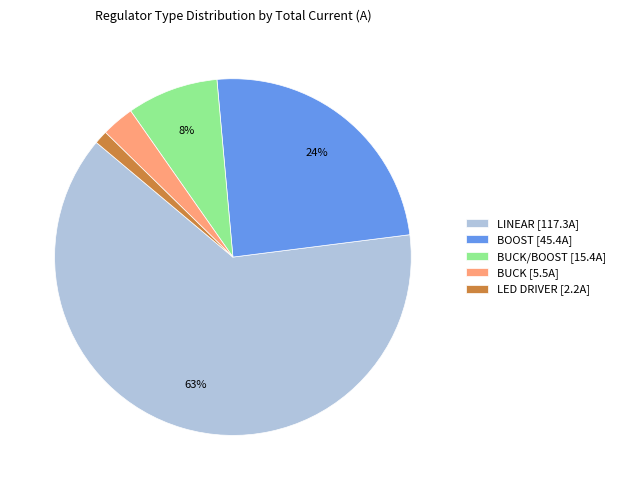

Which has a higher value, LINEAR [117.3A] or LED DRIVER [2.2A]?

LINEAR [117.3A]